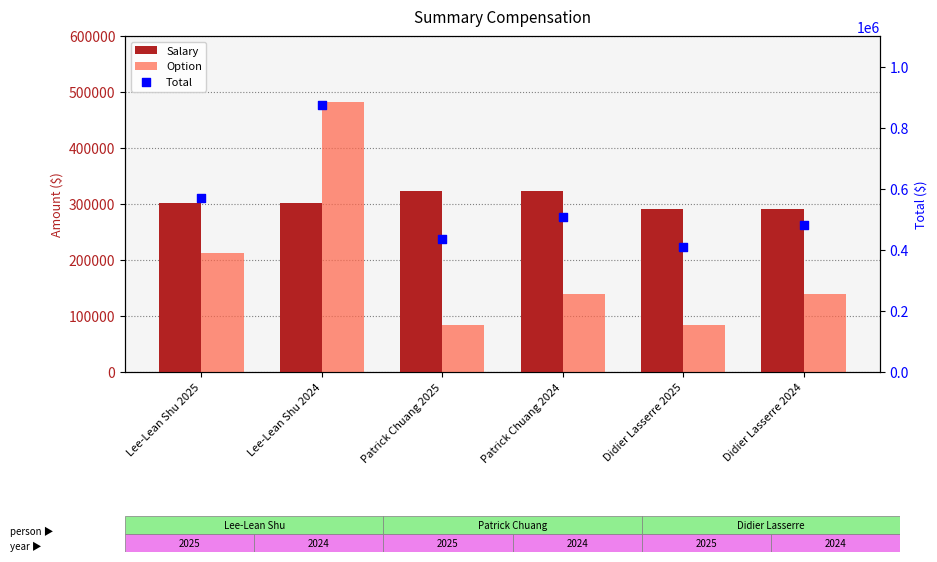

Is the value of Total at Didier Lasserre 2025 greater than the value of Salary at Lee-Lean Shu 2025?

Yes